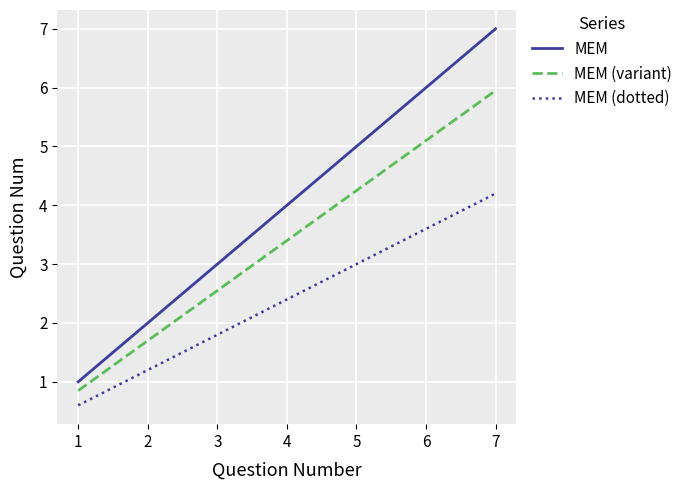

At which label does MEM reach its peak?

7